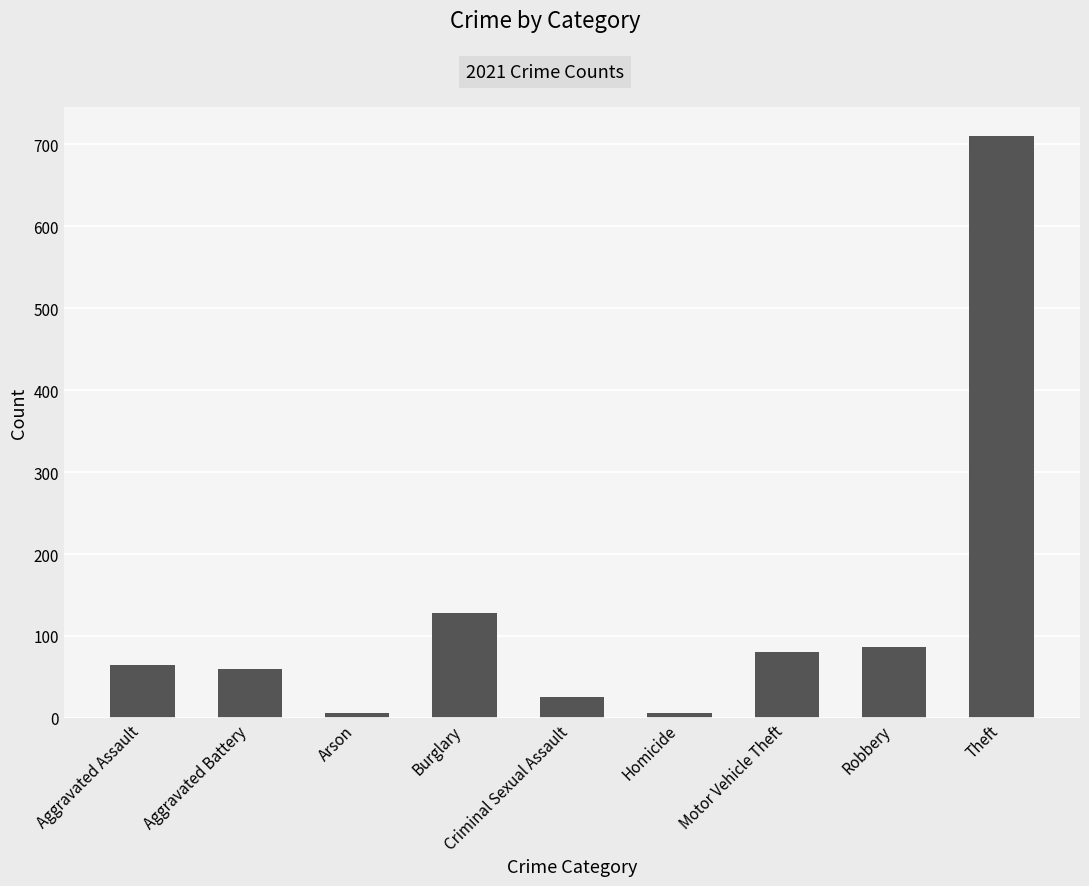

What position from the right is Arson?

7